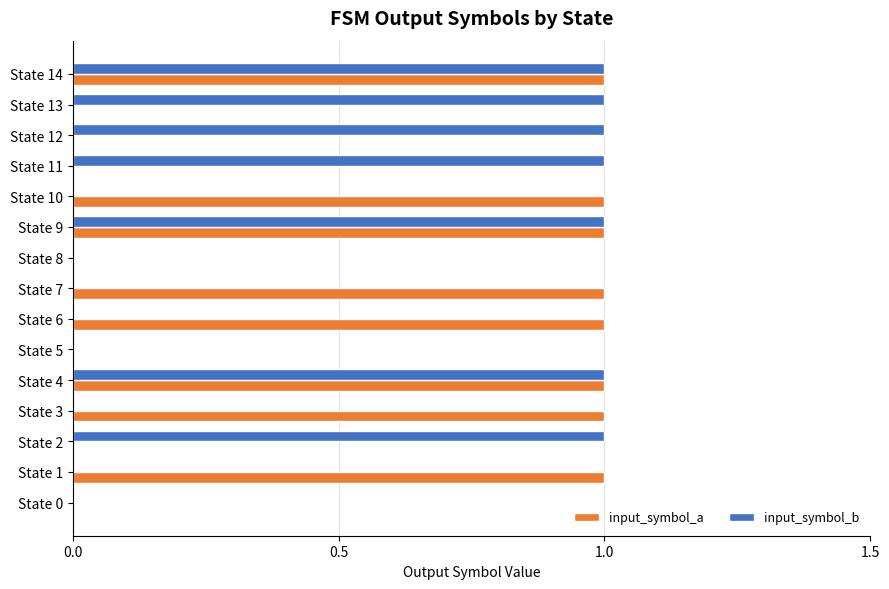

Is the value of input_symbol_b at State 10 greater than the value of input_symbol_a at State 3?

No